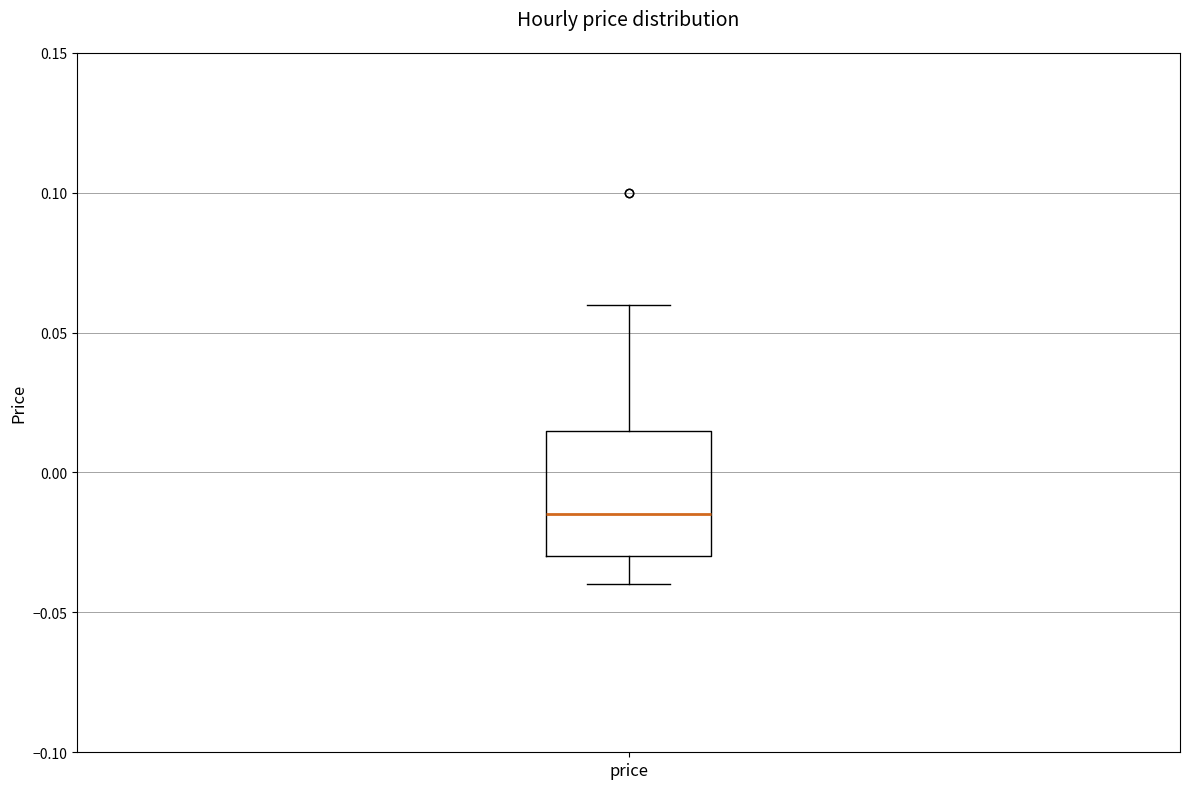

Transcribe this box plot: give where the median line is, the range the box spans, and where the two whiskers end, as read against the y-axis. The values are not printed on the chart, so give them approximately, as read against the axis.

median -0.015, box -0.030 to 0.015, whiskers -0.040 to 0.060